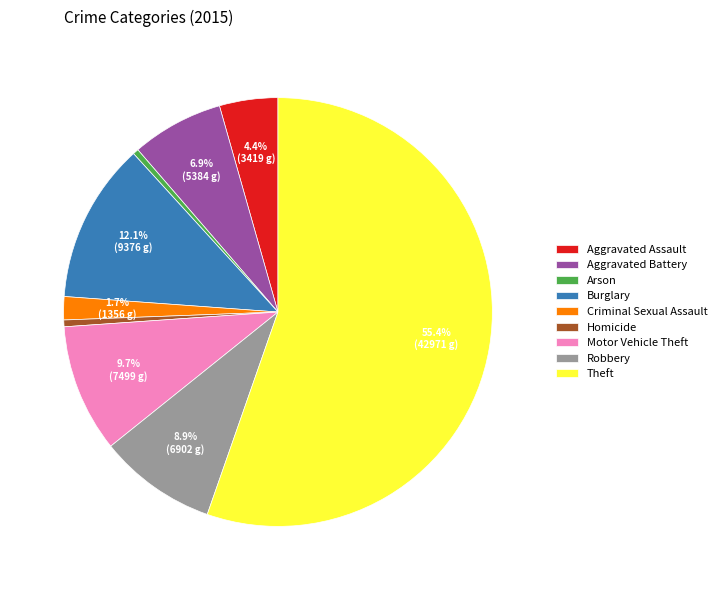

What is the ratio of the value at Robbery to the value at Arson?

20.7